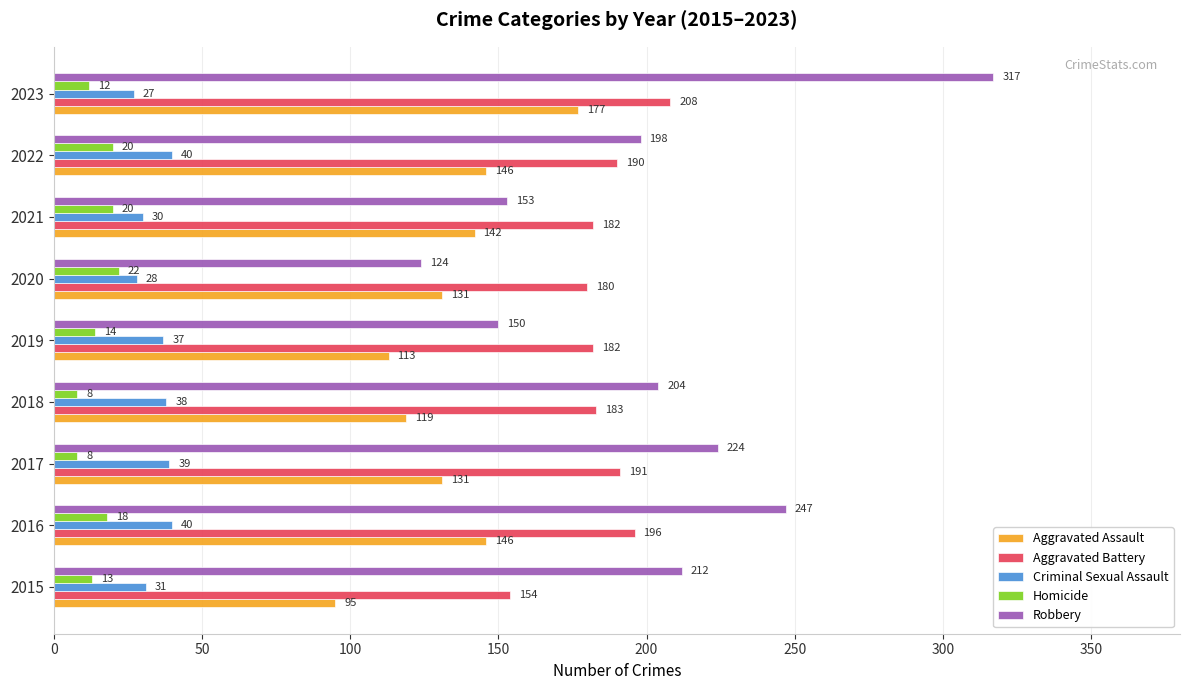

What is the sum of all Aggravated Assault values?

1200